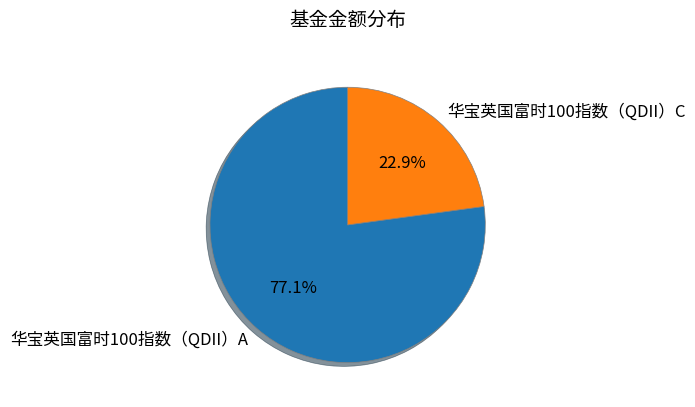

Which has a higher value, 华宝英国富时100指数（QDII）C or 华宝英国富时100指数（QDII）A?

华宝英国富时100指数（QDII）A